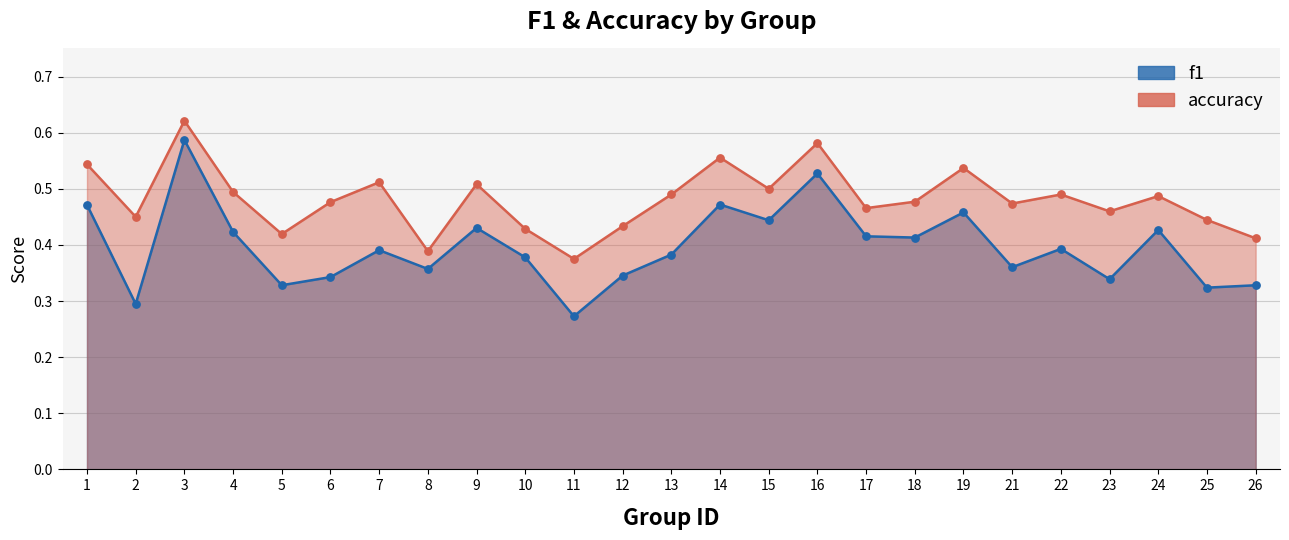

Which series has the largest total across all categories?

accuracy